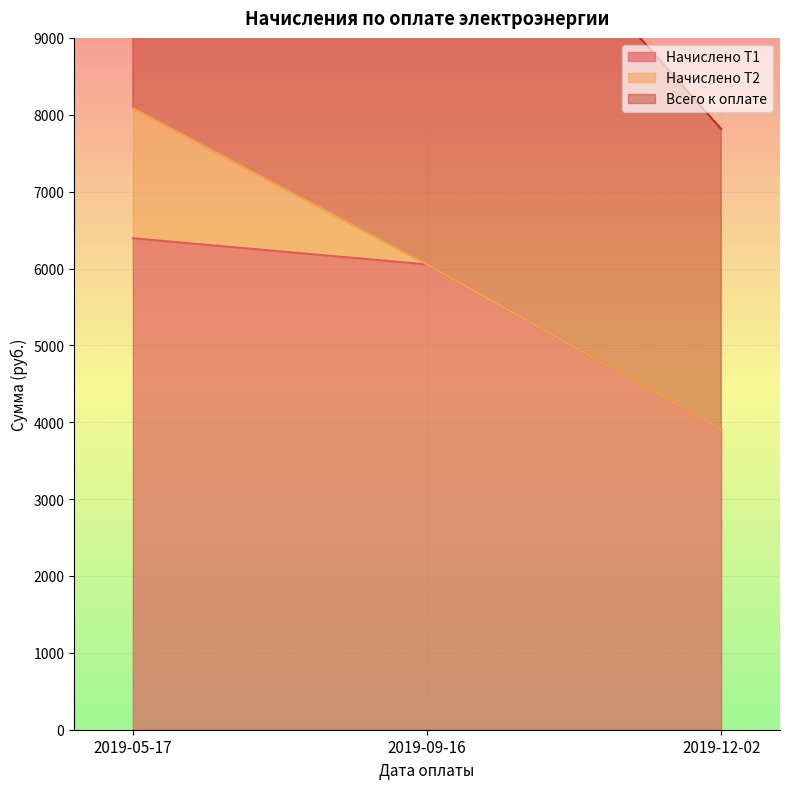

What is the label of the 3rd point from the right?

2019-05-17